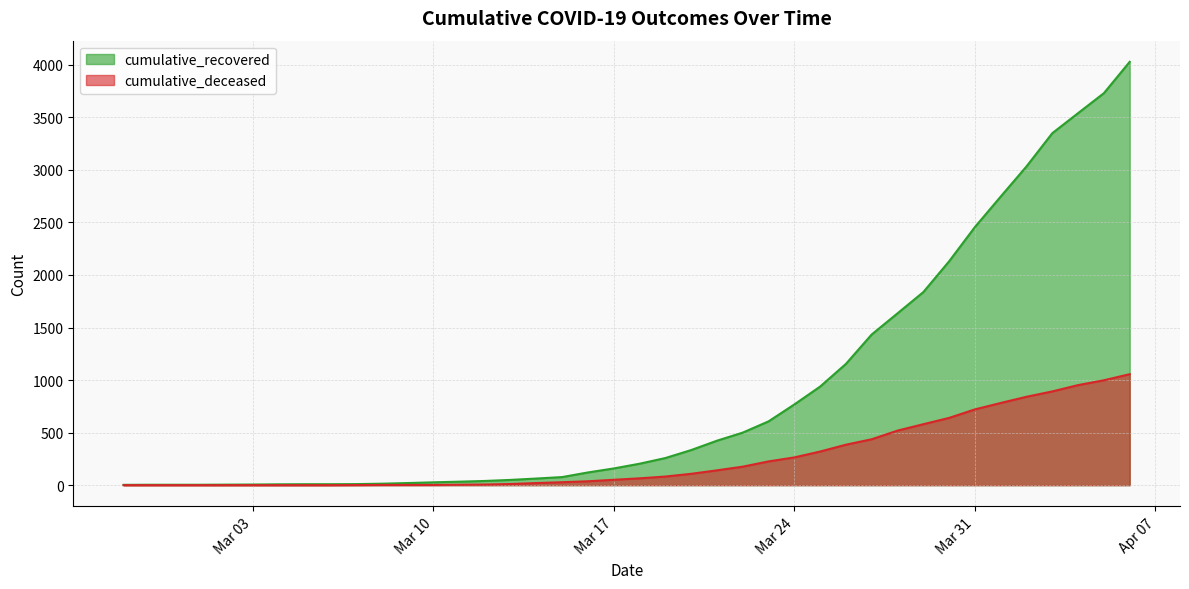

True or false: cumulative_deceased and cumulative_recovered cross at least once.

False